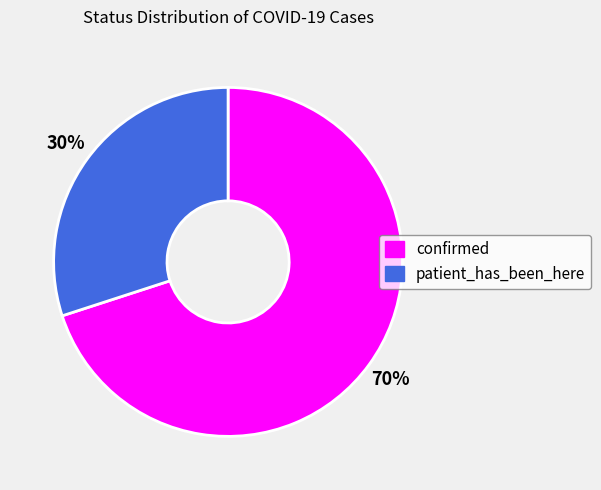

Rank the categories by value from highest to lowest.

confirmed, patient_has_been_here